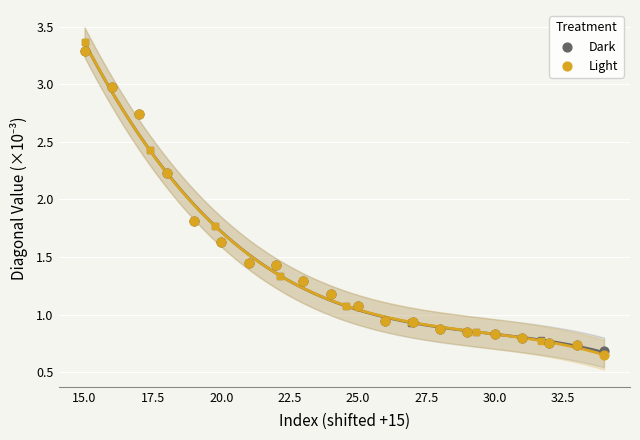

What are all the series names shown in the legend?

Dark, Light